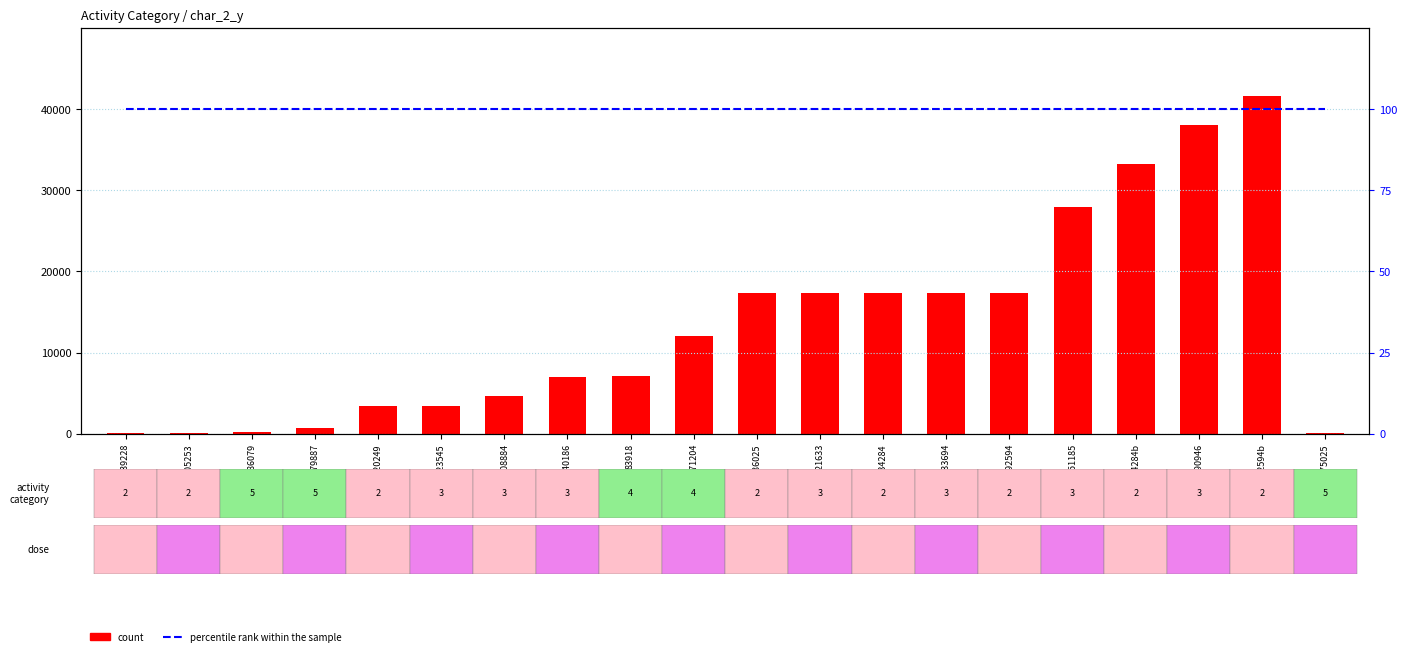

What is the lowest value of the count series?

104